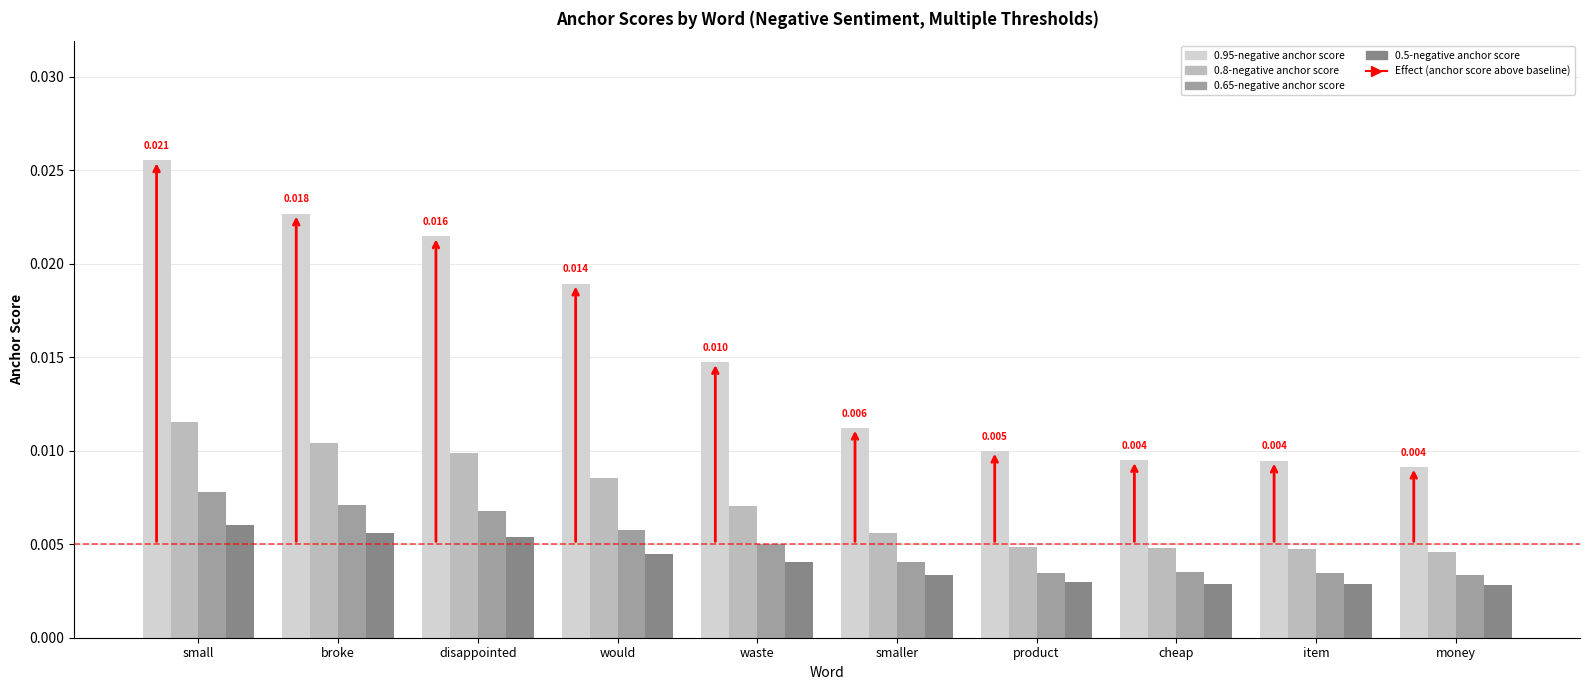

Is it true that 0.95-negative anchor score equals 0.0 at small?

False